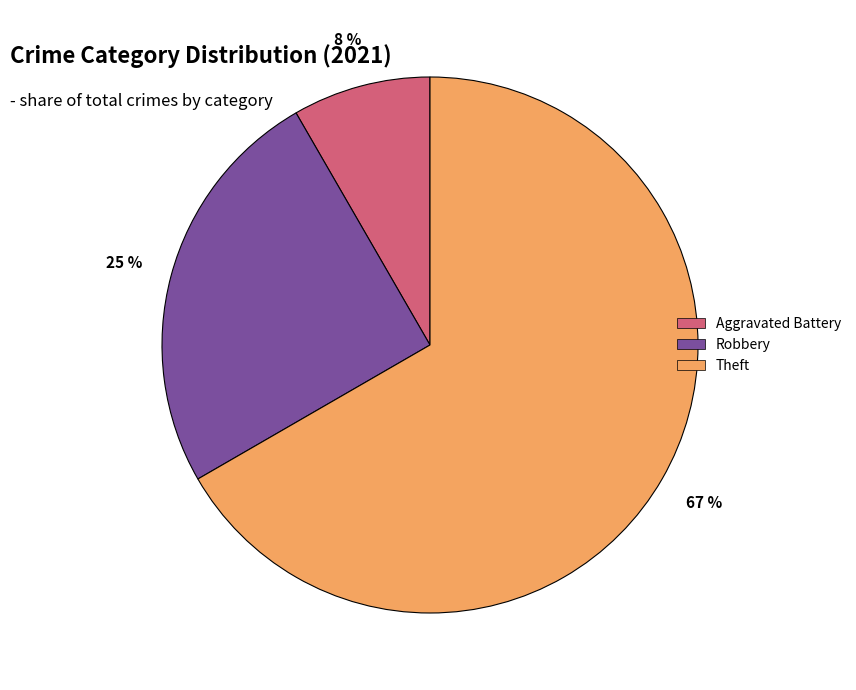

How many segments does this pie chart have?

3